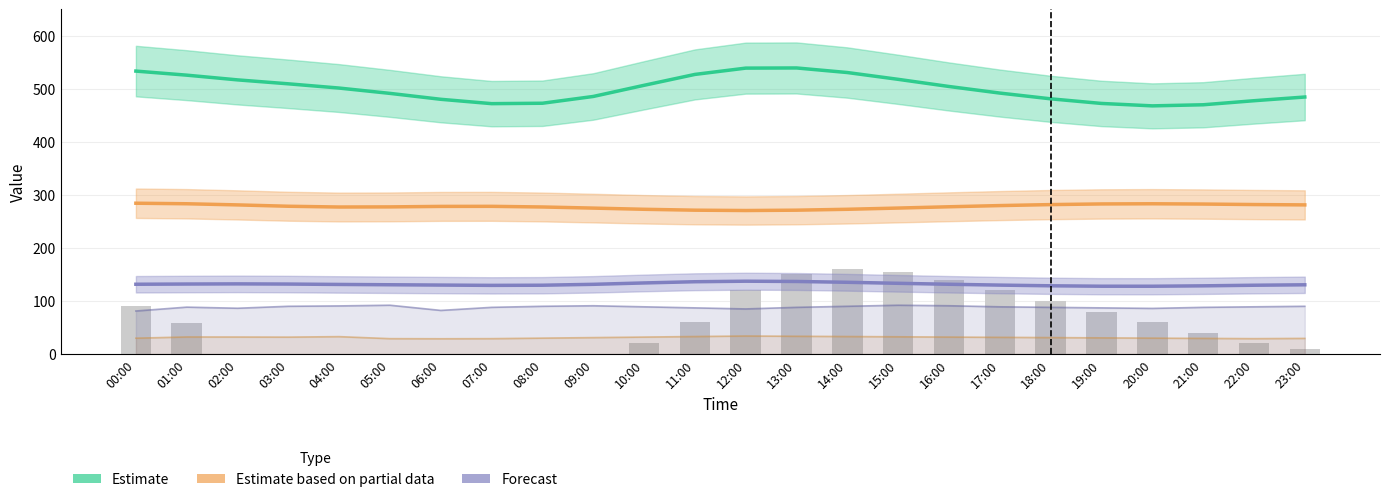

Which label corresponds to the smallest value in the chart?

02:00